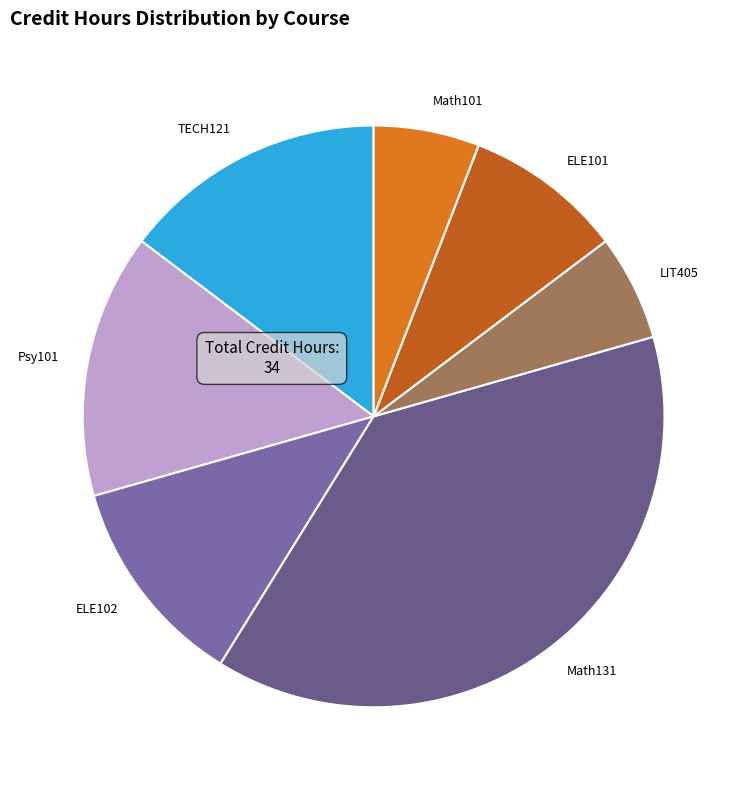

Which has a higher value, LIT405 or Psy101?

Psy101